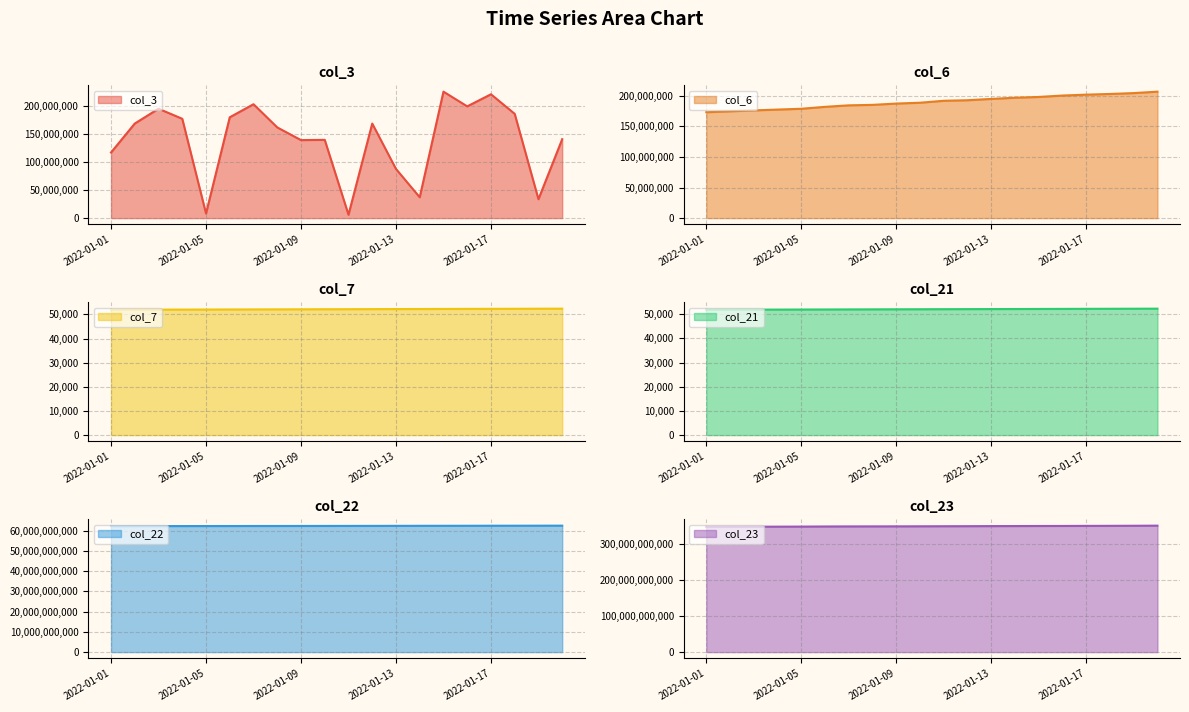

Which series has the largest total across all categories?

col_23